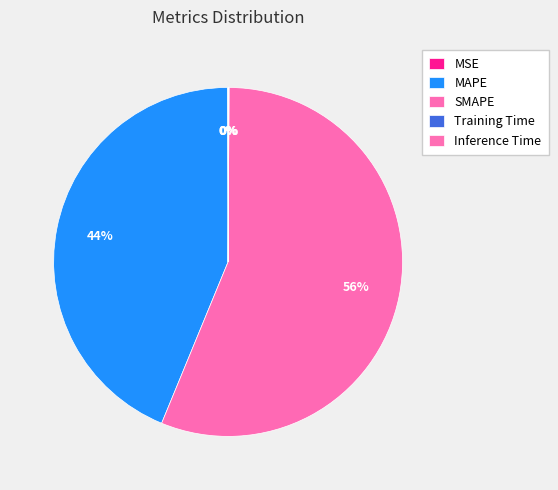

How many slices are in this pie chart?

5